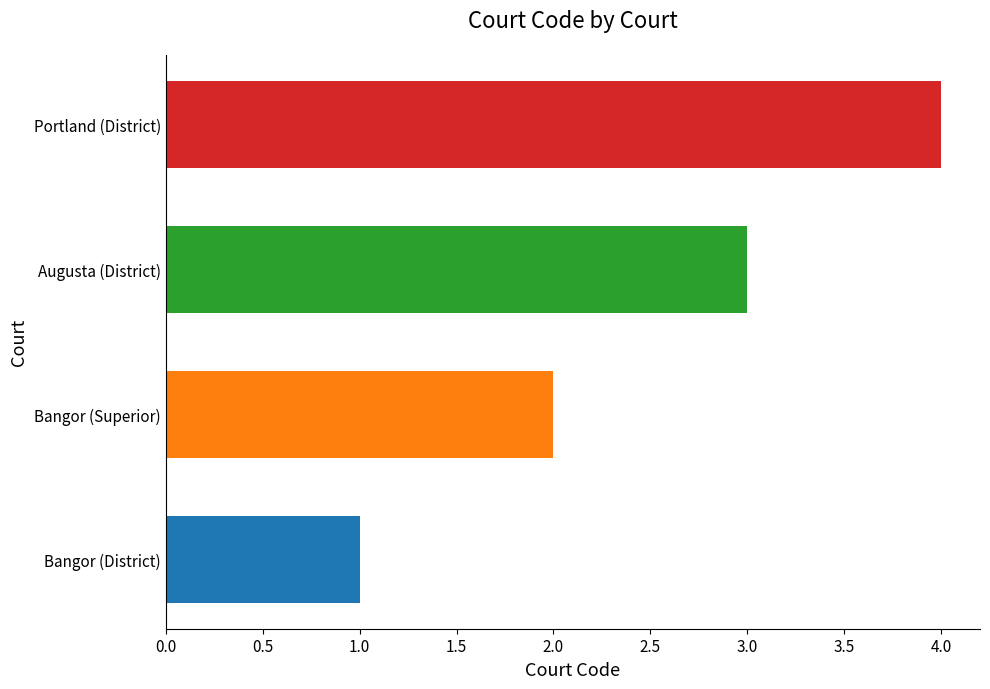

Which category has the lowest value across all series?

Bangor (District)